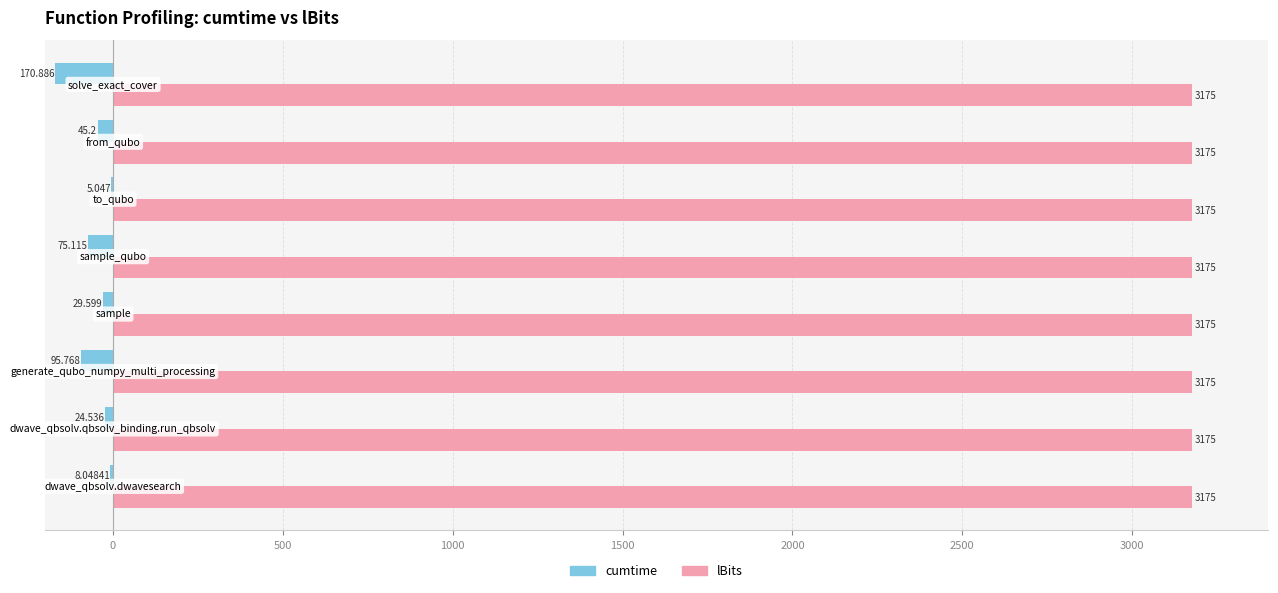

Which series has the largest total across all categories?

lBits